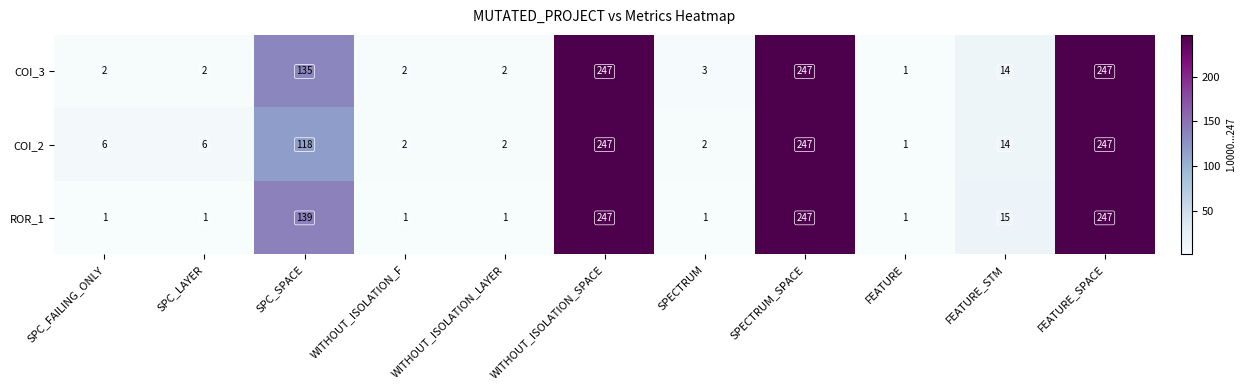

Count the number of data series in this chart.

3